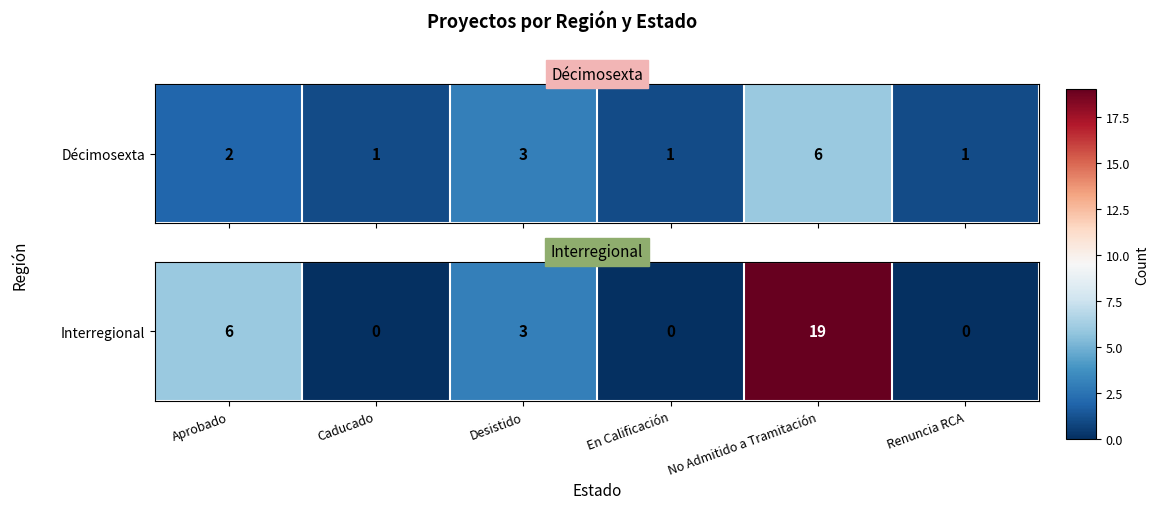

List the labels in order of value, largest first.

No Admitido a Tramitación, Aprobado, Desistido, Caducado, En Calificación, Renuncia RCA